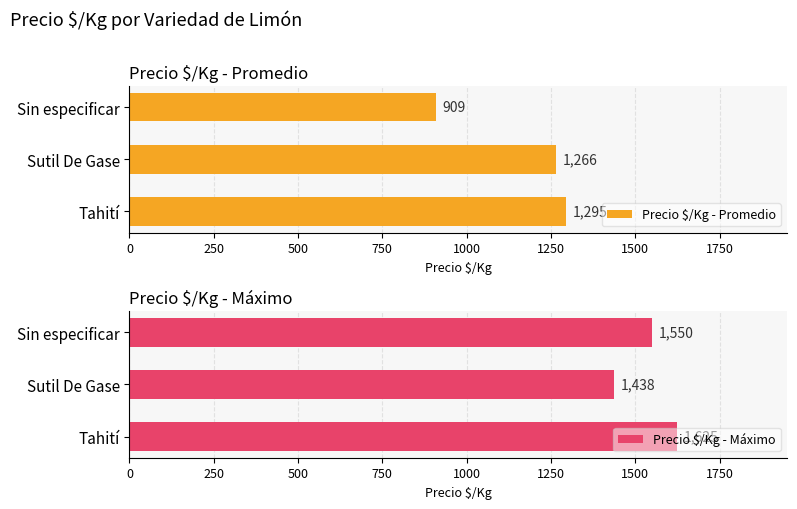

What is the greatest value displayed?

1625